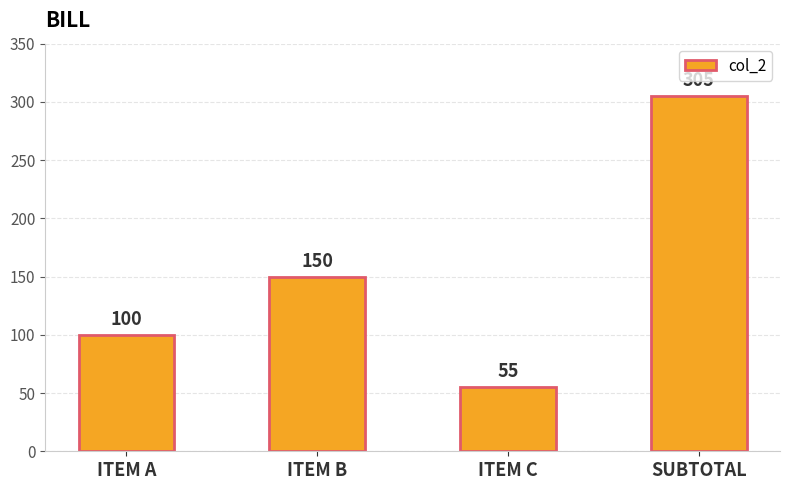

Reading left to right, what are all the values shown in this chart?

100	150	55	305